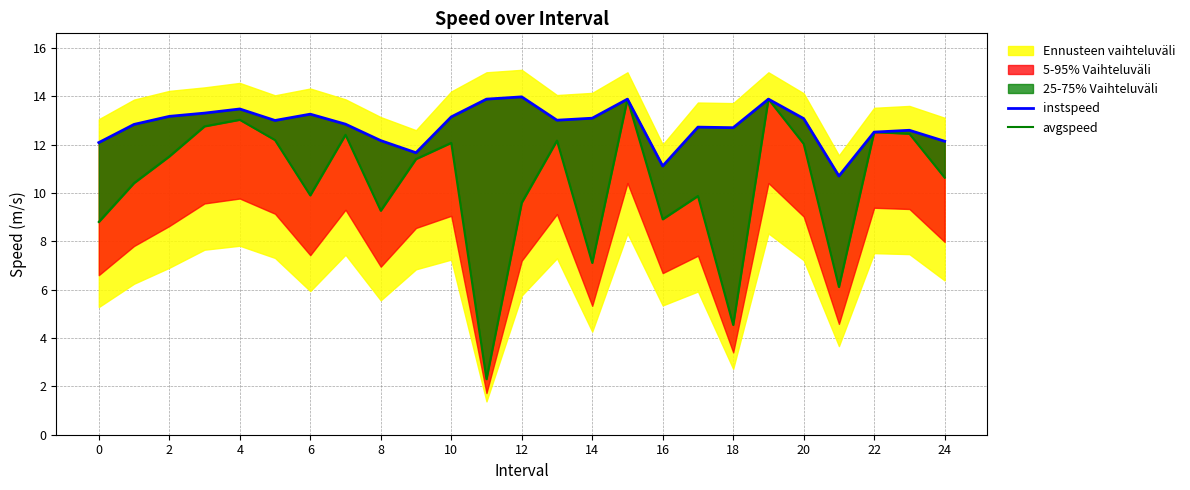

Reading left to right, transcribe all the data shown in this chart.

instspeed: 12.1	12.8	13.2	13.3	13.5	13.0	13.3	12.9	12.2	11.7	13.2	13.9	14.0	13.0	13.1	13.9	11.1	12.7	12.7	13.9	13.1	10.7	12.5	12.6	12.1
avgspeed: 8.8	10.4	11.5	12.8	13.0	12.2	9.9	12.4	9.3	11.4	12.1	2.3	9.6	12.2	7.1	13.9	8.9	9.9	4.5	13.9	12.0	6.1	12.5	12.5	10.6